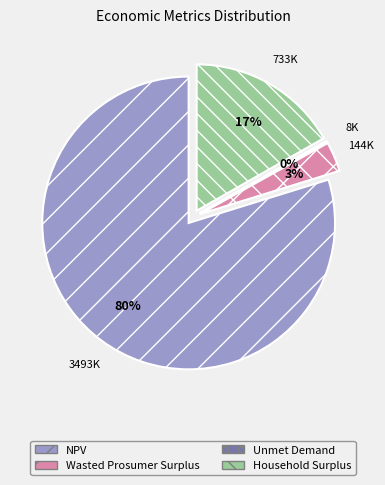

How many segments does this pie chart have?

4